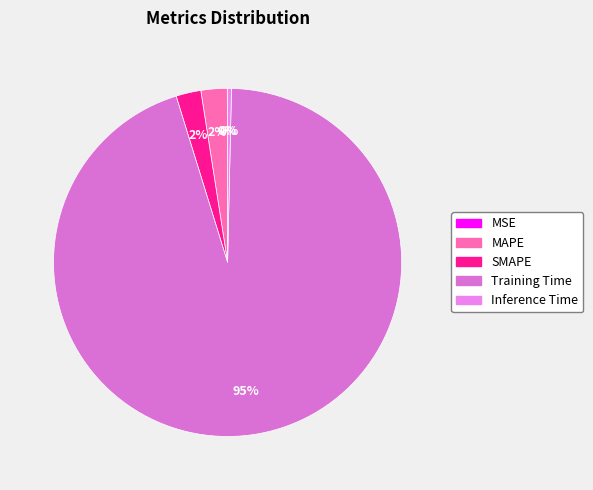

To the nearest percent, what portion does SMAPE represent?

2%